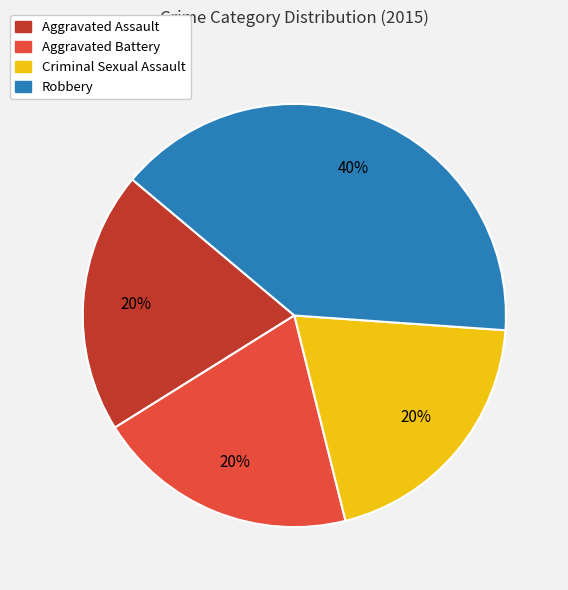

Combined, do Robbery and Aggravated Assault account for over 50%?

Yes